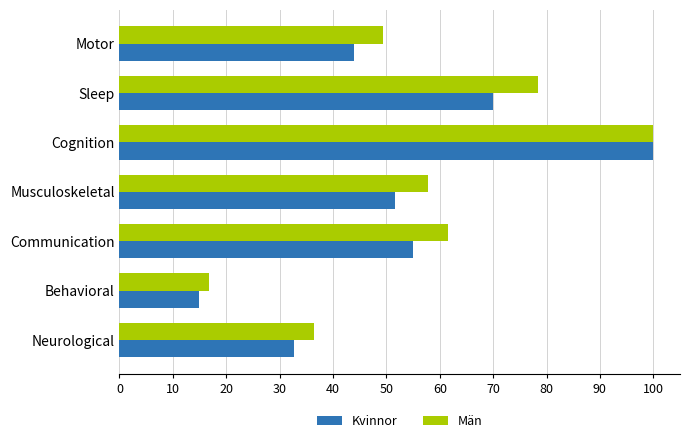

What are all the series names shown in the legend?

Kvinnor, Män